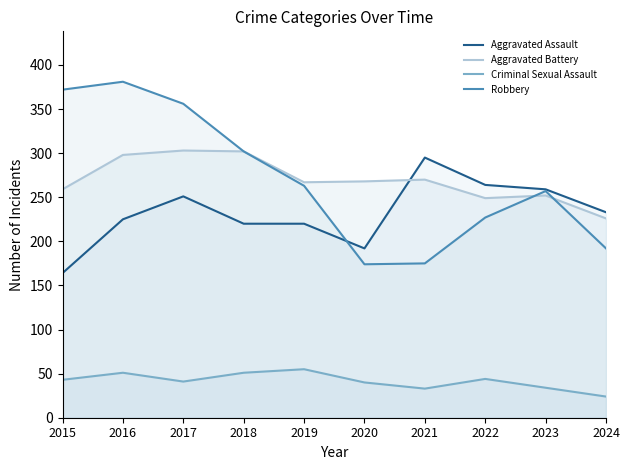

Does the chart display data point markers on the line(s)?

No